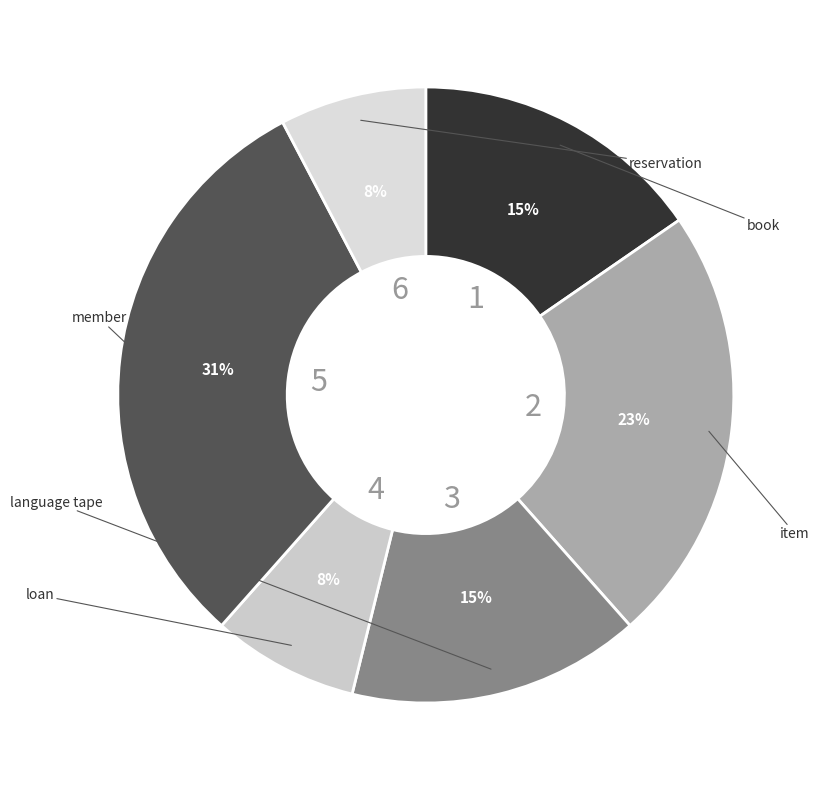

The item slice represents 15% of the pie. True or false?

False